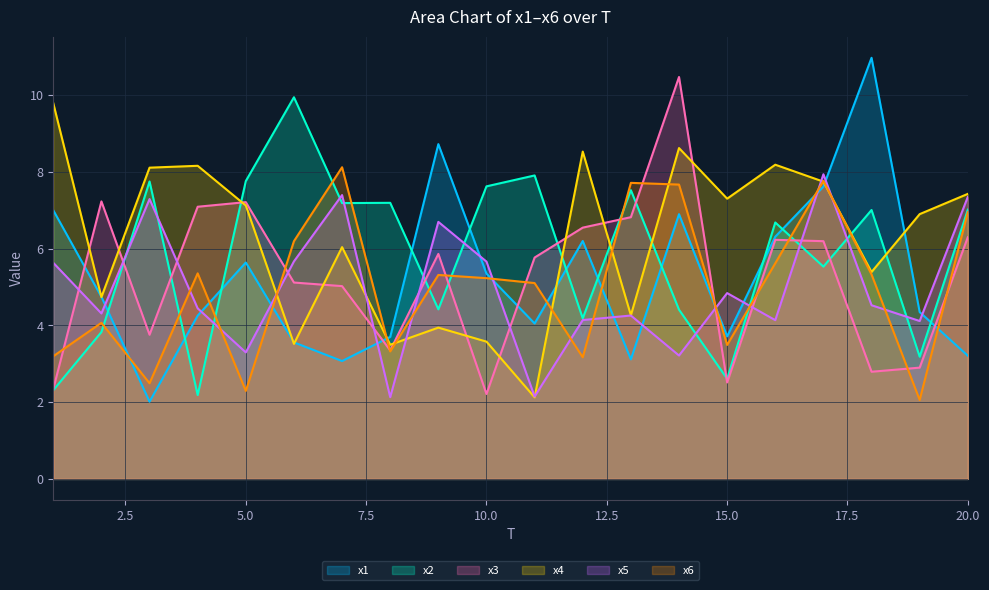

True or false: x1 has a value of 2.6 at 10.0.

False